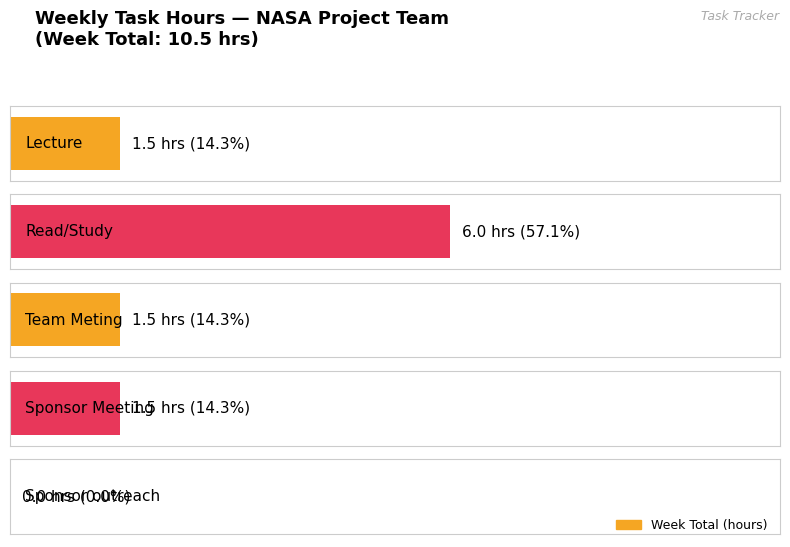

What is the label of the 4th bar from the right?

Read/Study